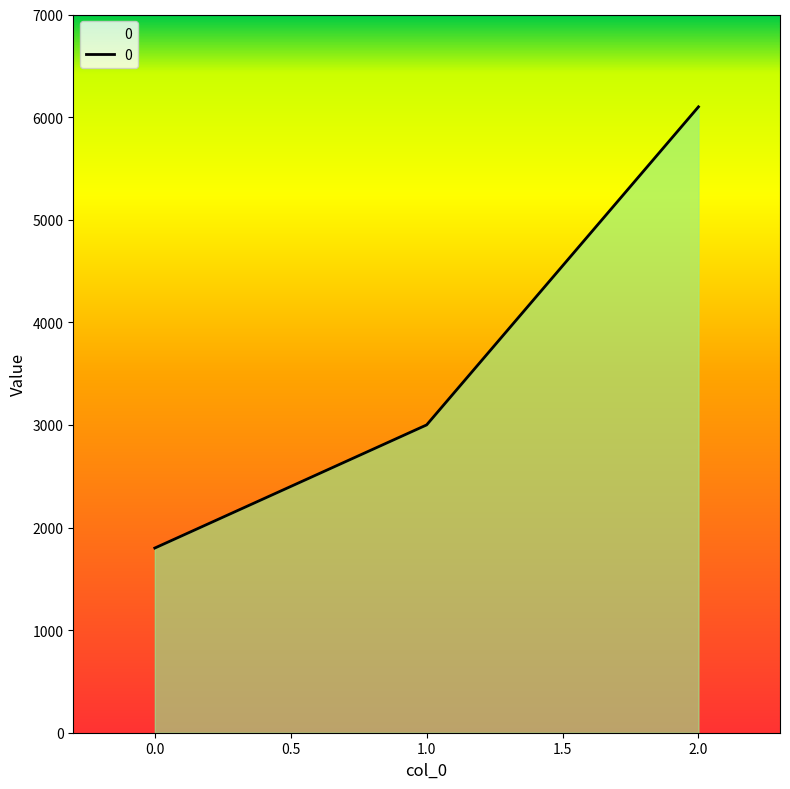

What is the average value?

3633